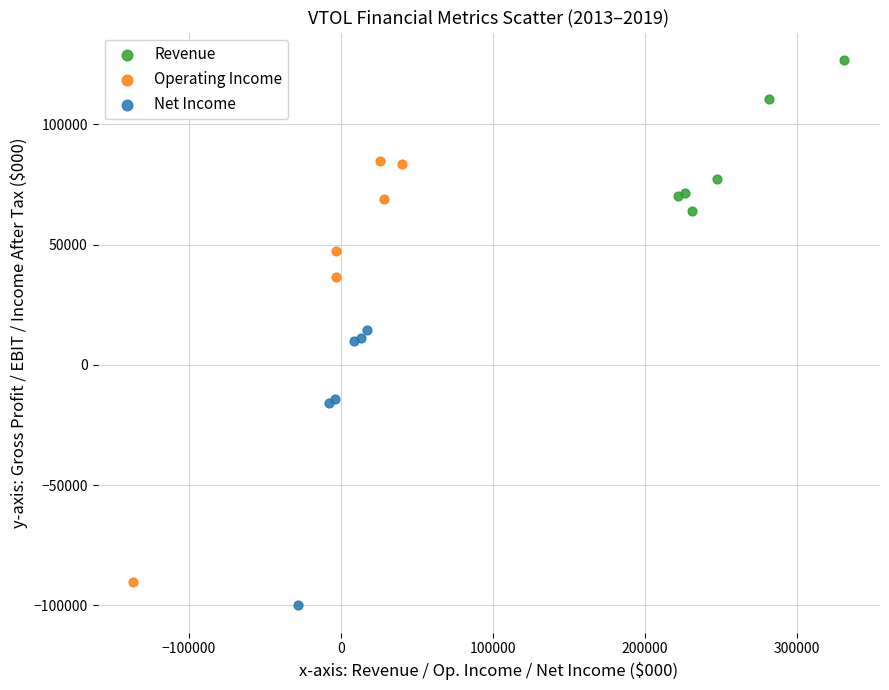

Which series reaches the maximum Y coordinate?

Revenue